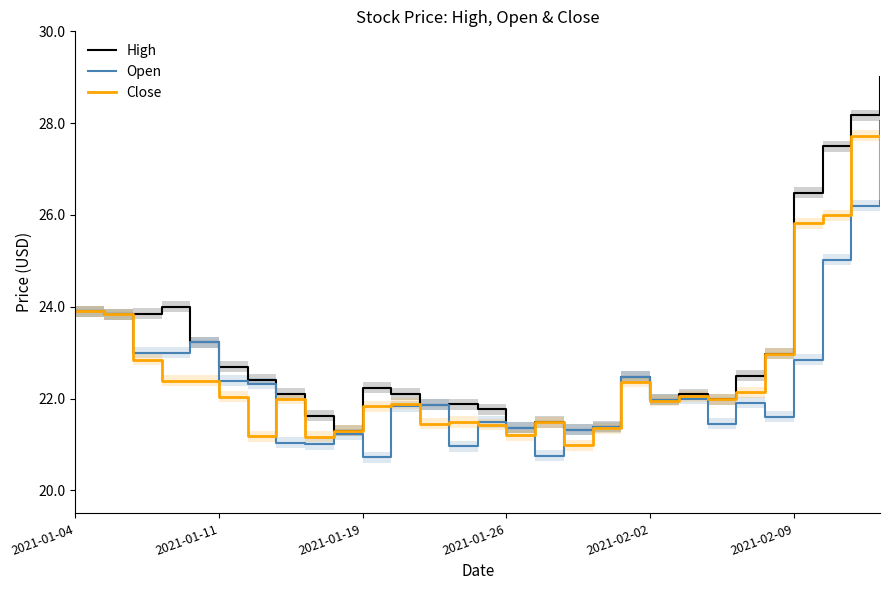

The Close series shows 22.0 at 2021-02-02. True or false?

True